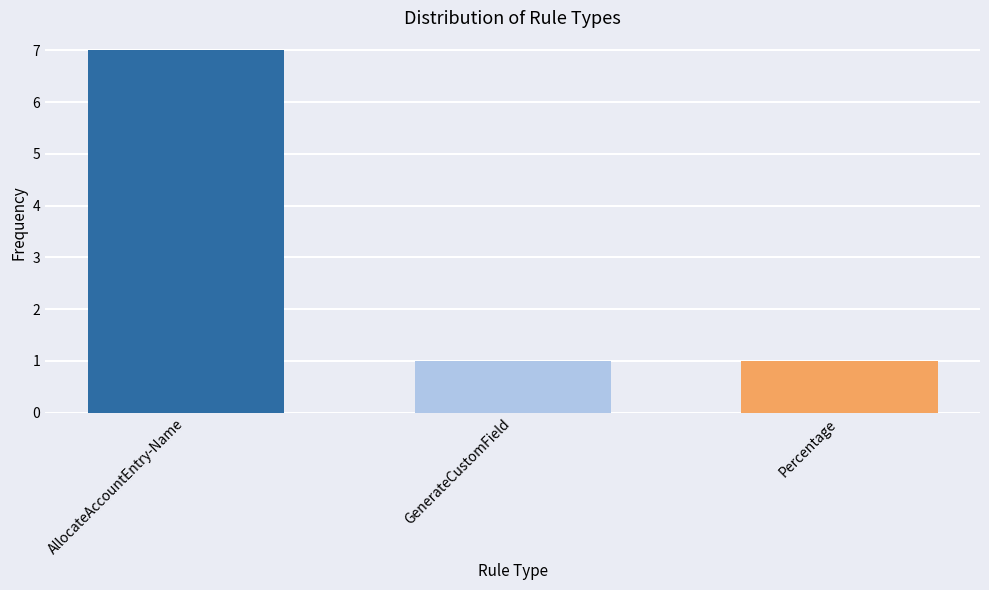

Between Percentage and AllocateAccountEntry-Name, which is larger?

AllocateAccountEntry-Name